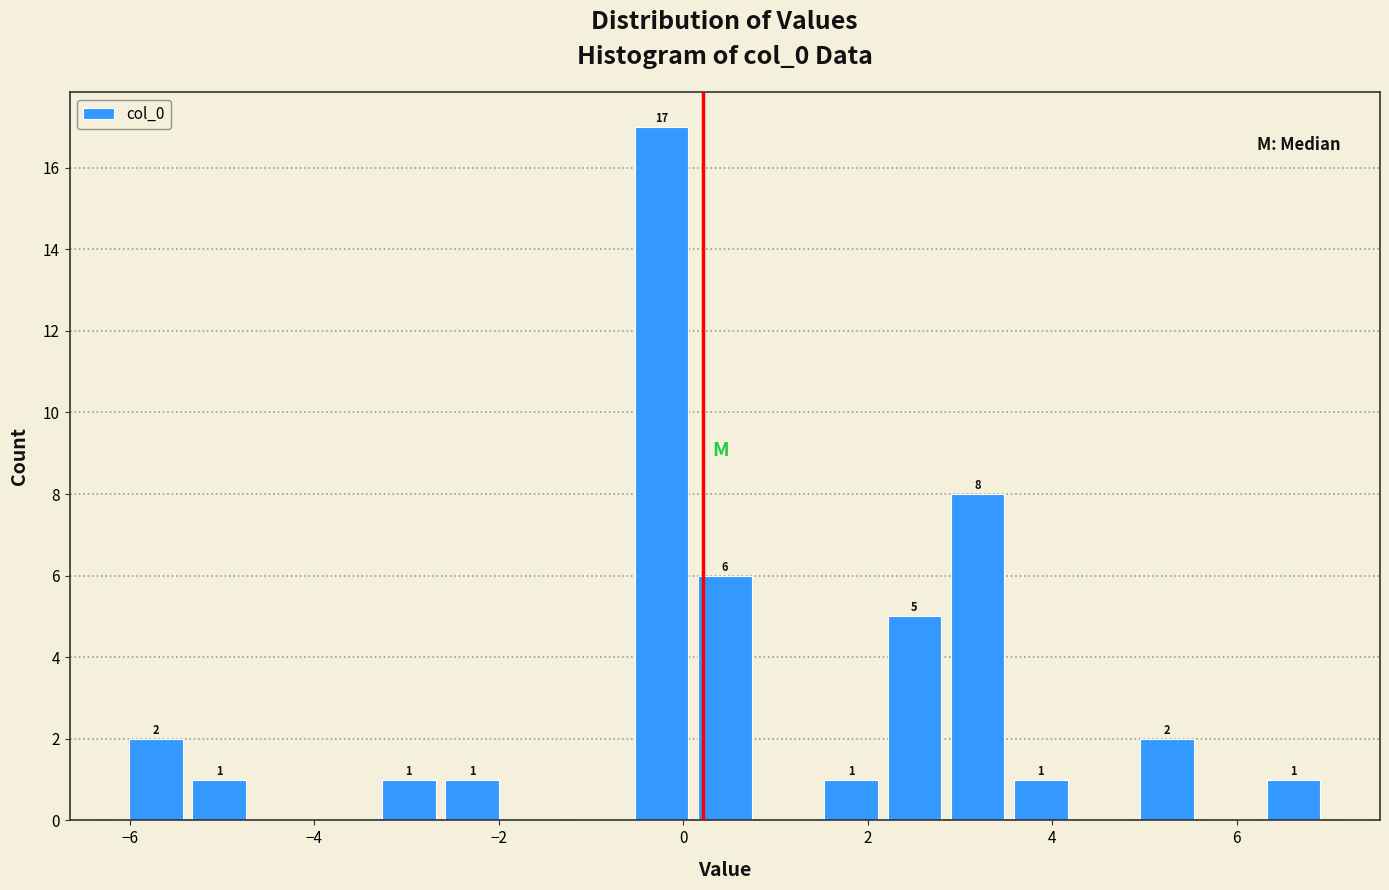

Around what value on the x-axis is the tallest bar? Give the approximate position of its centre, as read against the axis.

-0.2